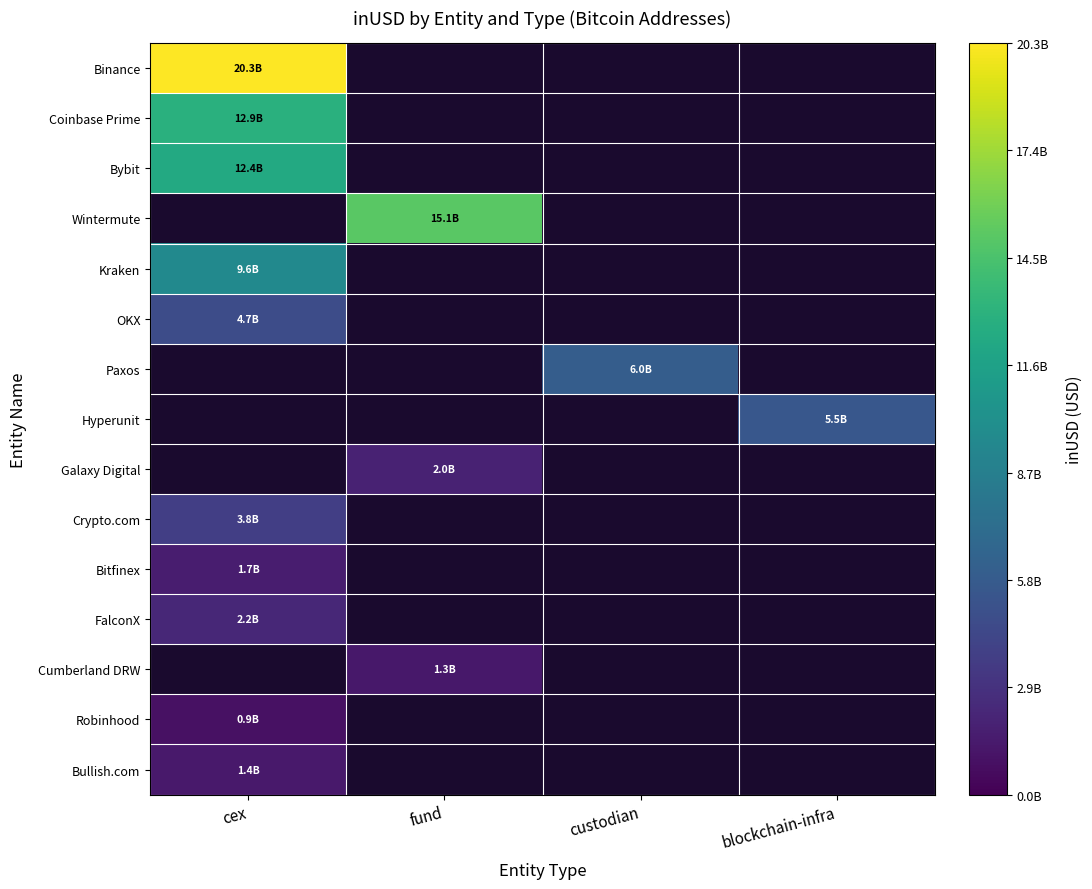

At which category is the sum across all series the highest?

cex